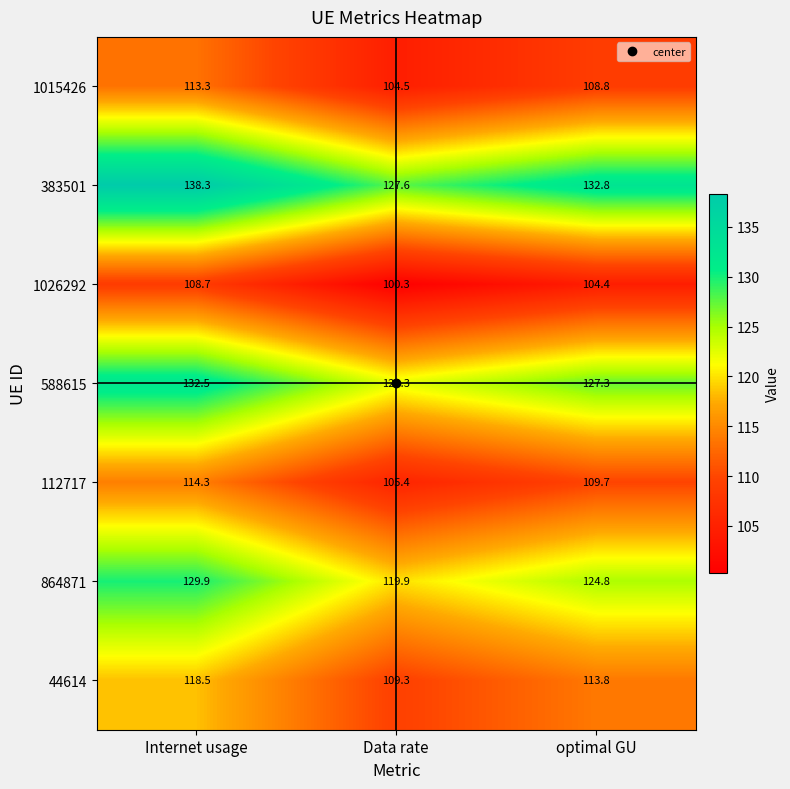

Count the number of data series in this chart.

7